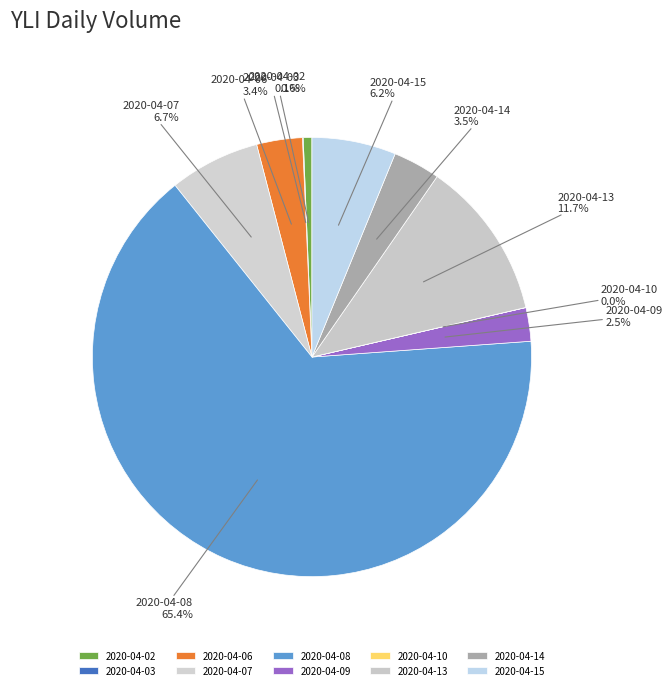

Combined, what portion of the pie is 2020-04-15 and 2020-04-09?

8.7%